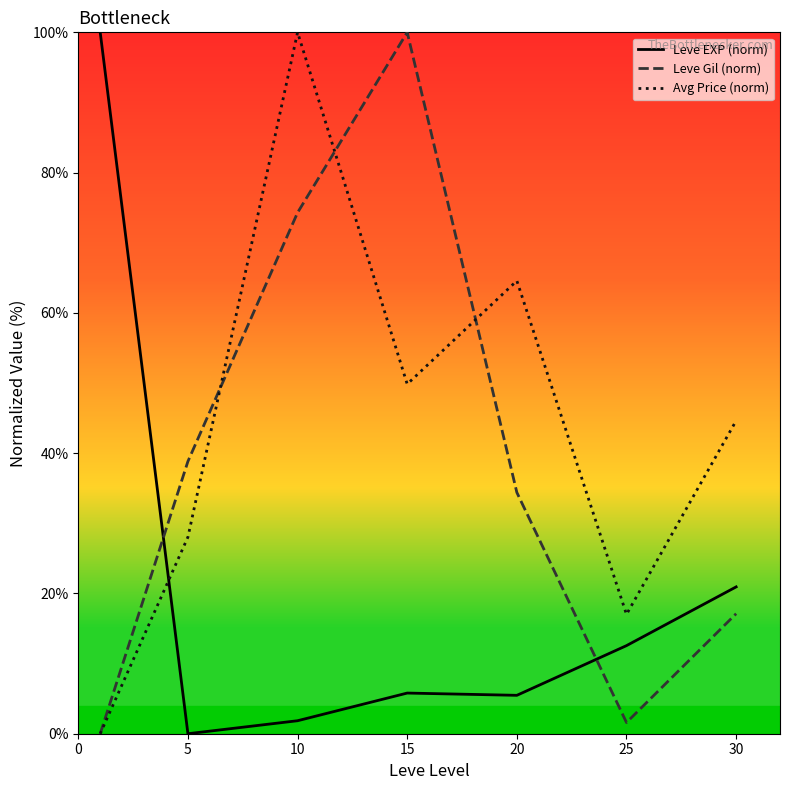

After their last crossing, which series has the higher values: Avg Price (norm) or Leve EXP (norm)?

Avg Price (norm)